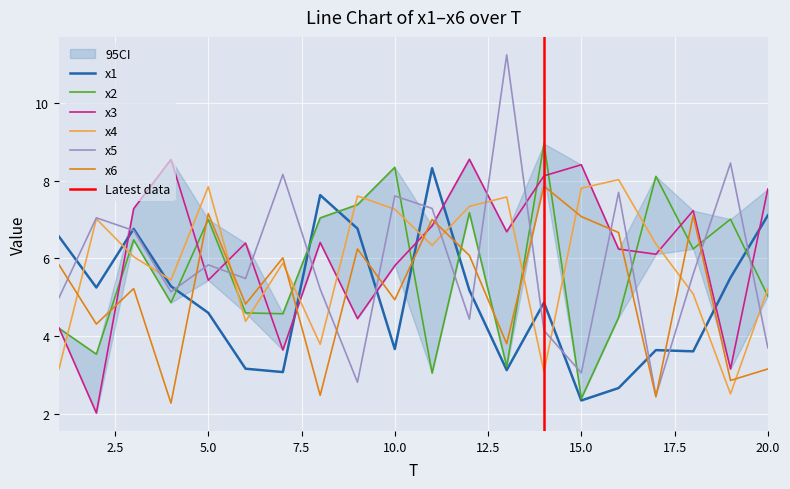

Rank the series by their maximum value, from highest to lowest.

x5, x2, x3, x1, x4, x6